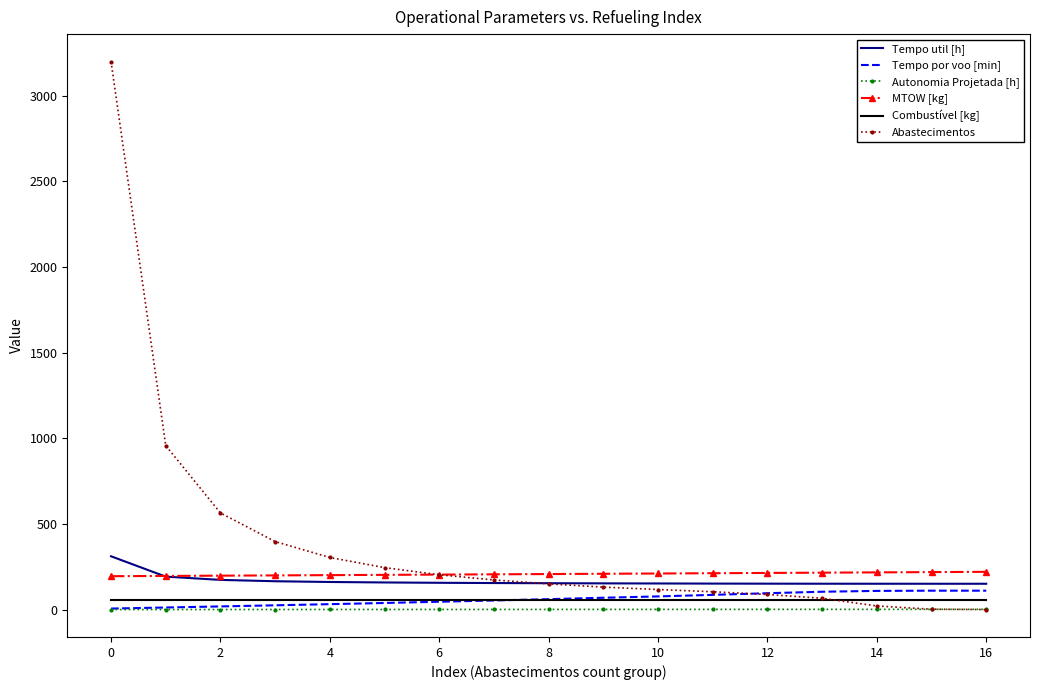

Which series has the largest total across all categories?

Abastecimentos